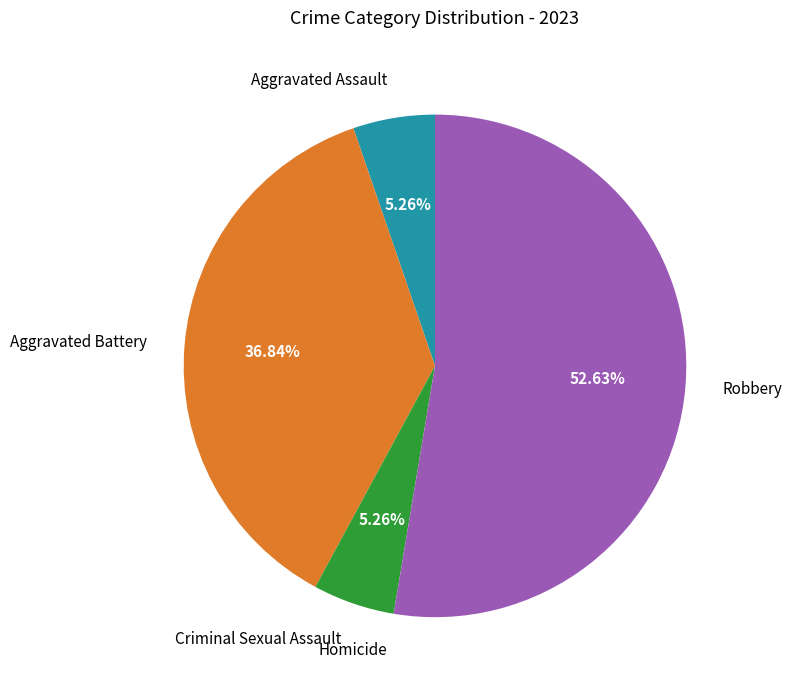

Is there a majority slice in this chart?

Yes